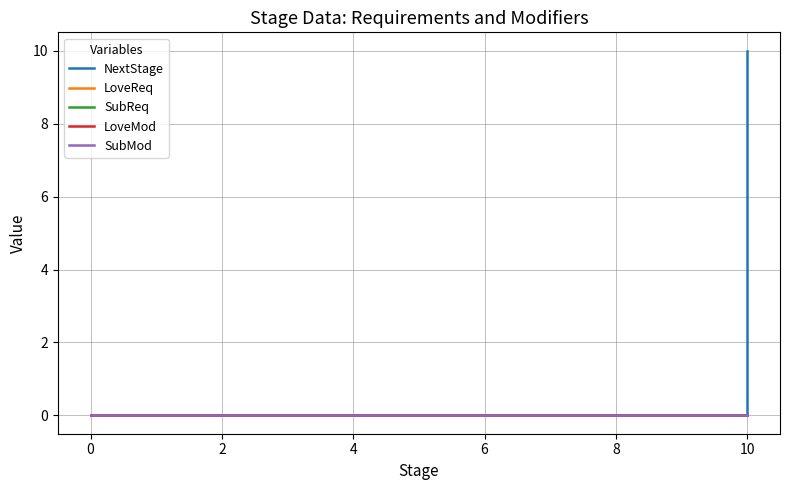

Which series has the largest range (max minus min)?

NextStage